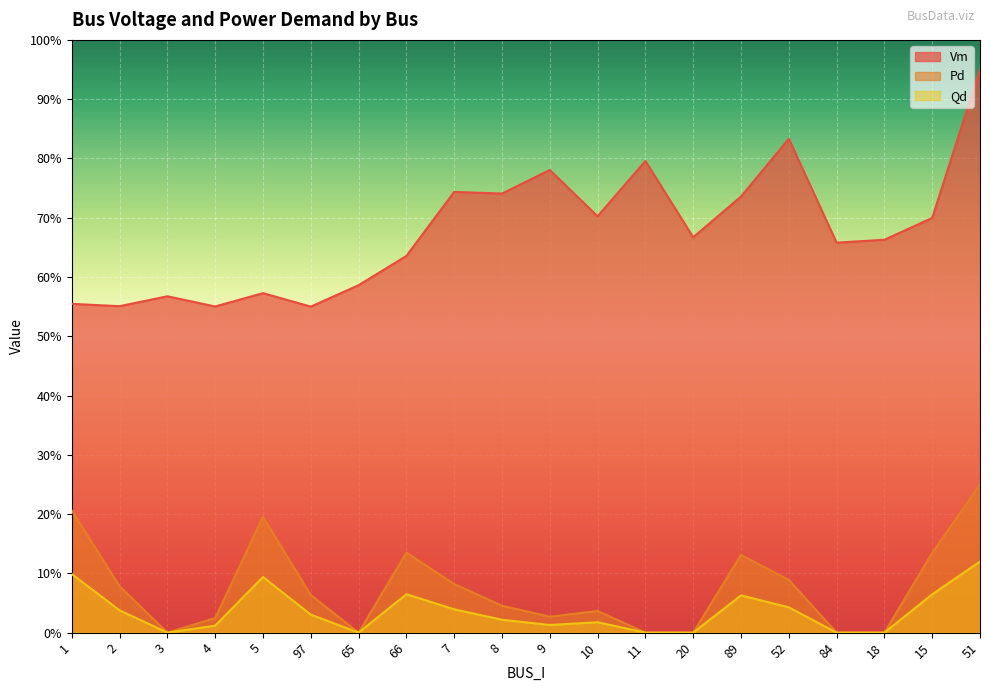

True or false: Qd and Pd cross at least once.

False